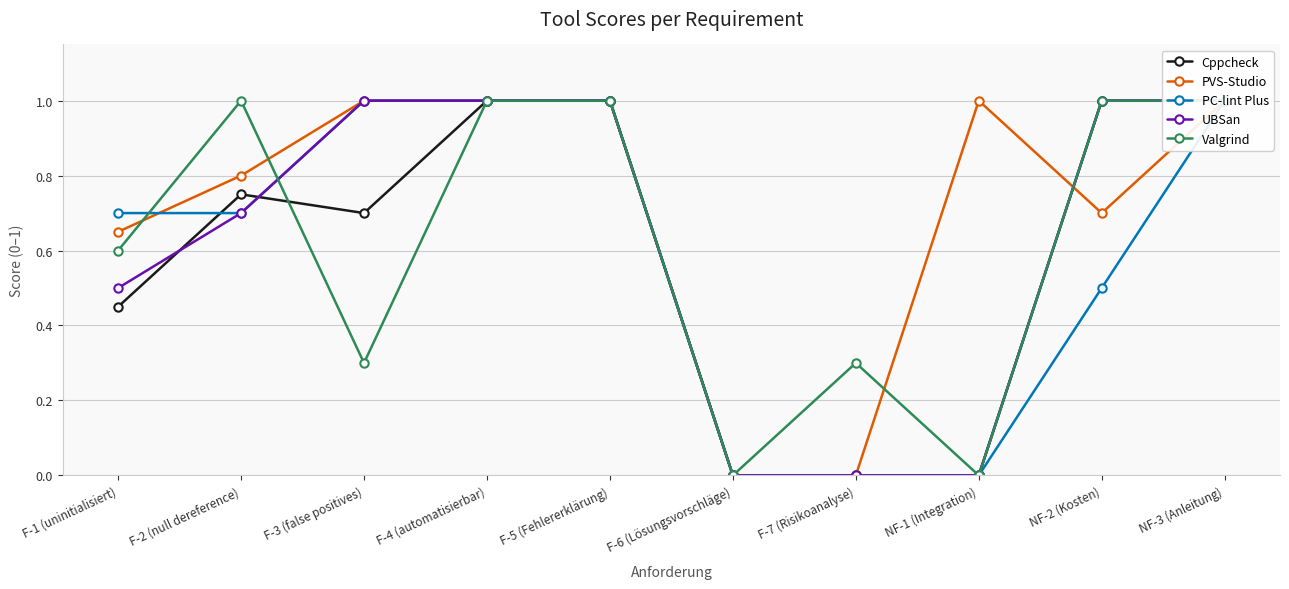

Rank the series by their maximum value, from lowest to highest.

Cppcheck, PVS-Studio, PC-lint Plus, UBSan, Valgrind